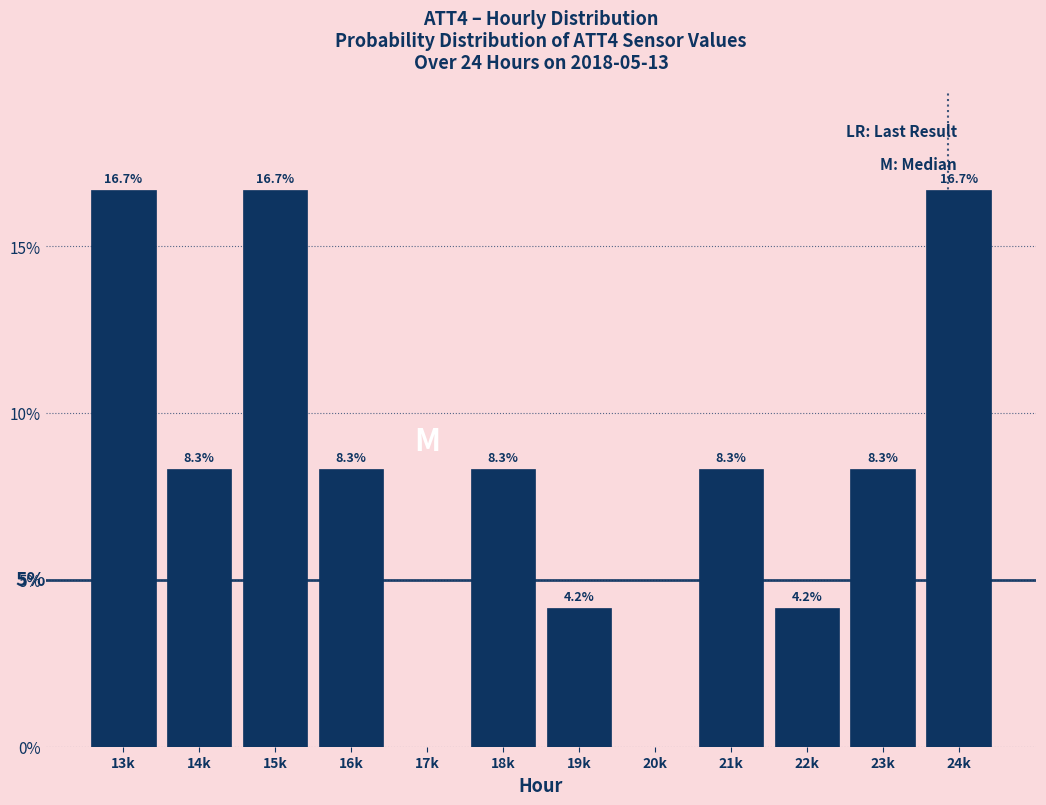

Reading left to right, transcribe all the data shown in this chart.

13k=16.7	14k=8.3	15k=16.7	16k=8.3	17k=0.0	18k=8.3	19k=4.2	20k=0.0	21k=8.3	22k=4.2	23k=8.3	24k=16.7